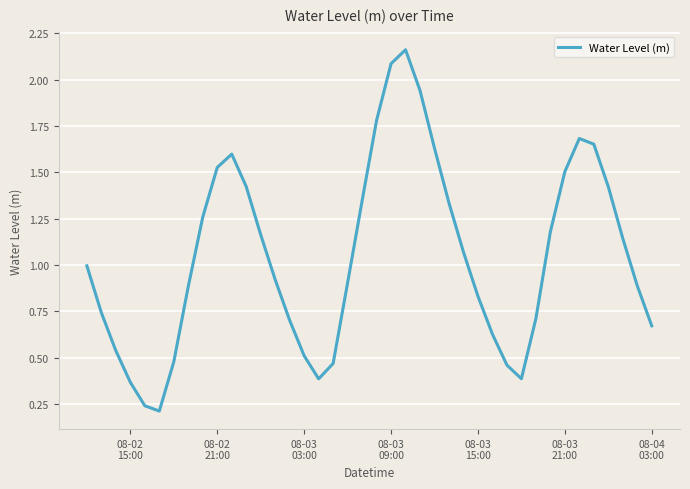

What is the smallest value displayed?

0.2